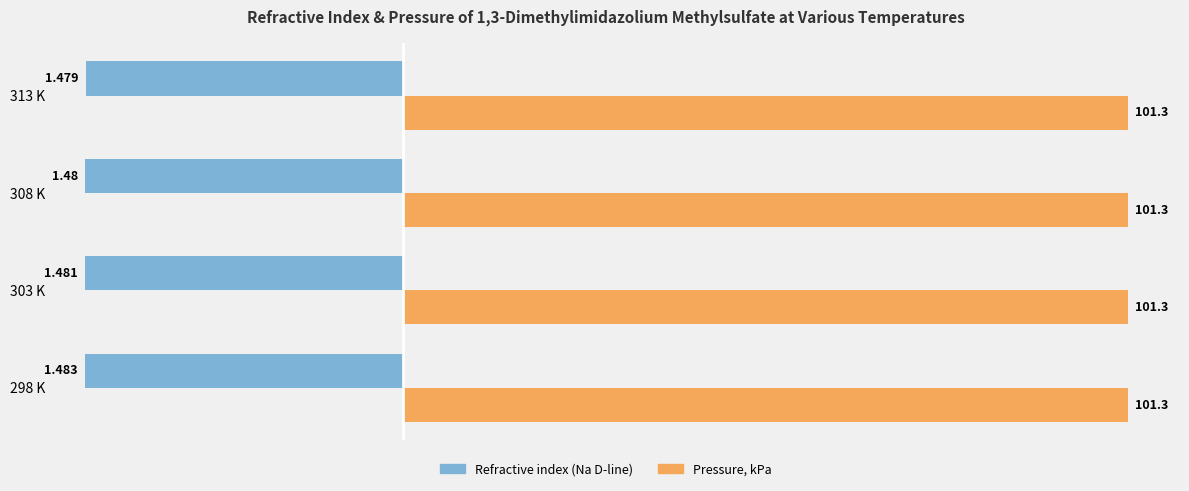

What is the highest value of the Refractive index (Na D-line) series?

-44.4